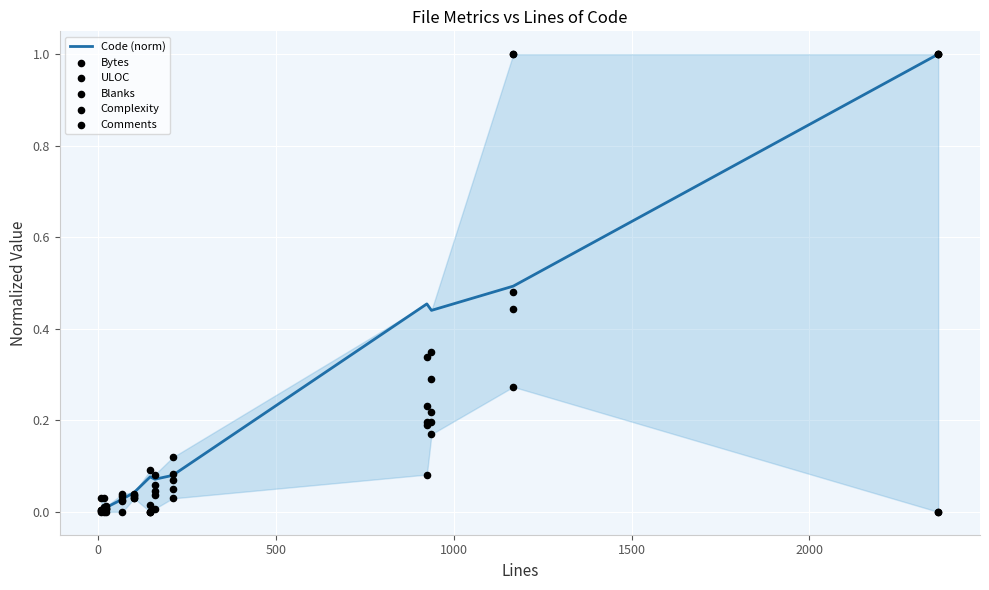

What is the maximum value for Code (norm)?

1.0